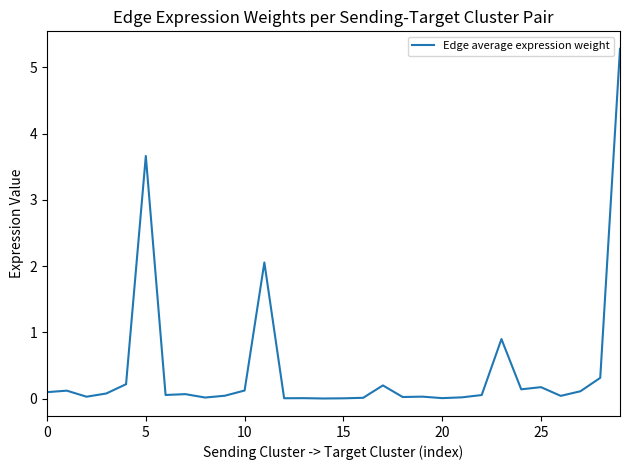

What is the maximum value shown in the chart?

5.3